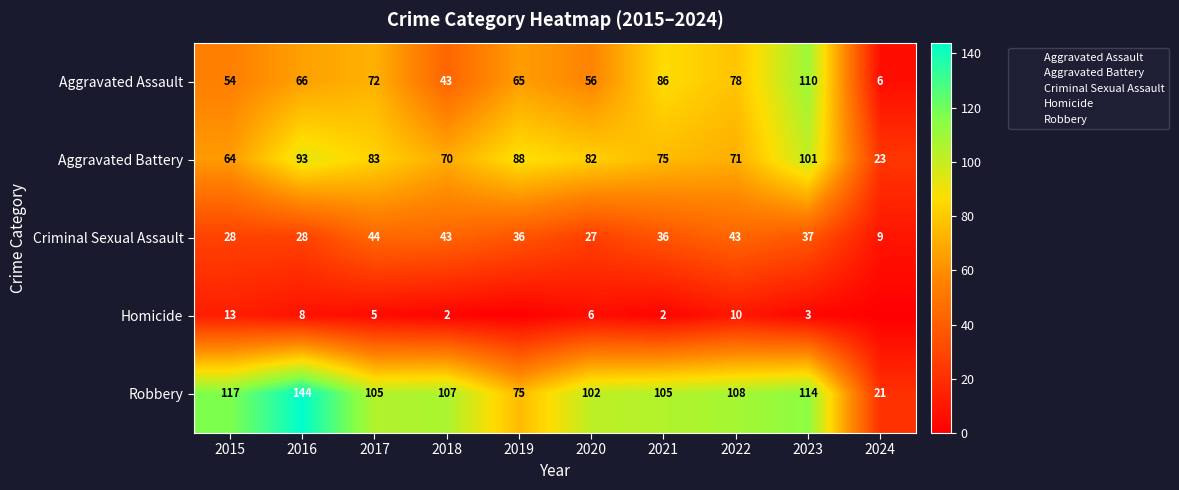

What is the maximum value shown in the chart?

144